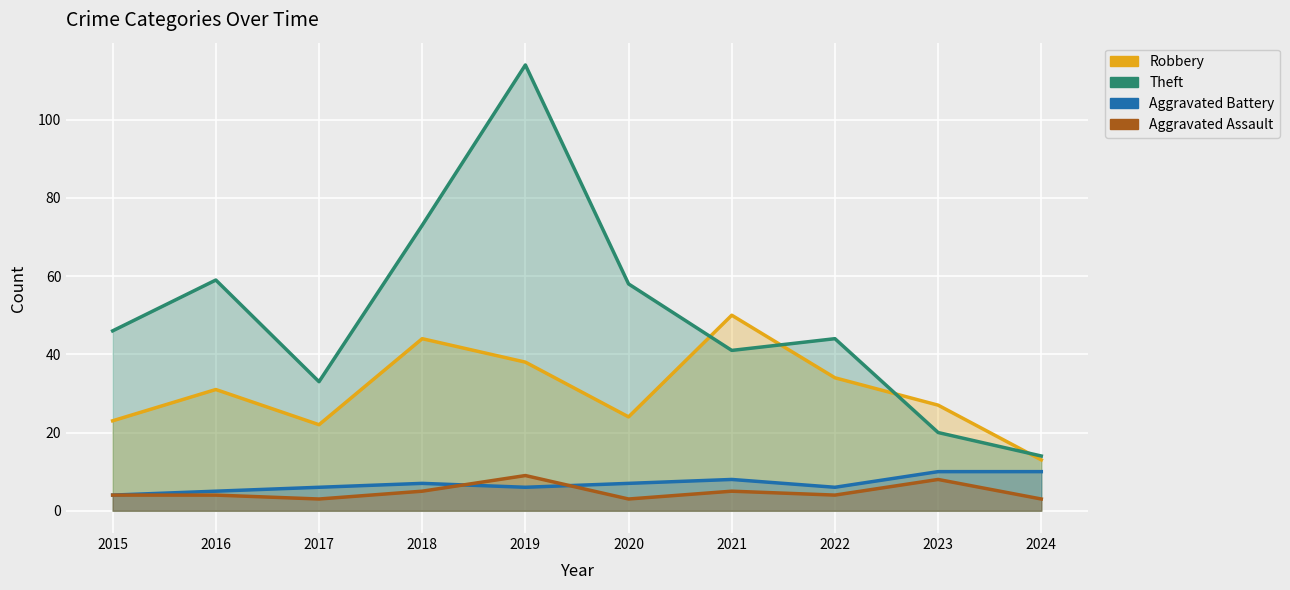

Is the value of Robbery at 2021 greater than the value of Theft at 2022?

Yes